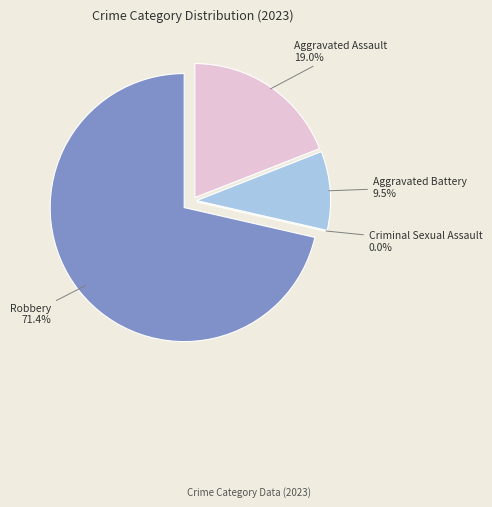

Is it true that Criminal Sexual Assault is 1% of the pie?

False